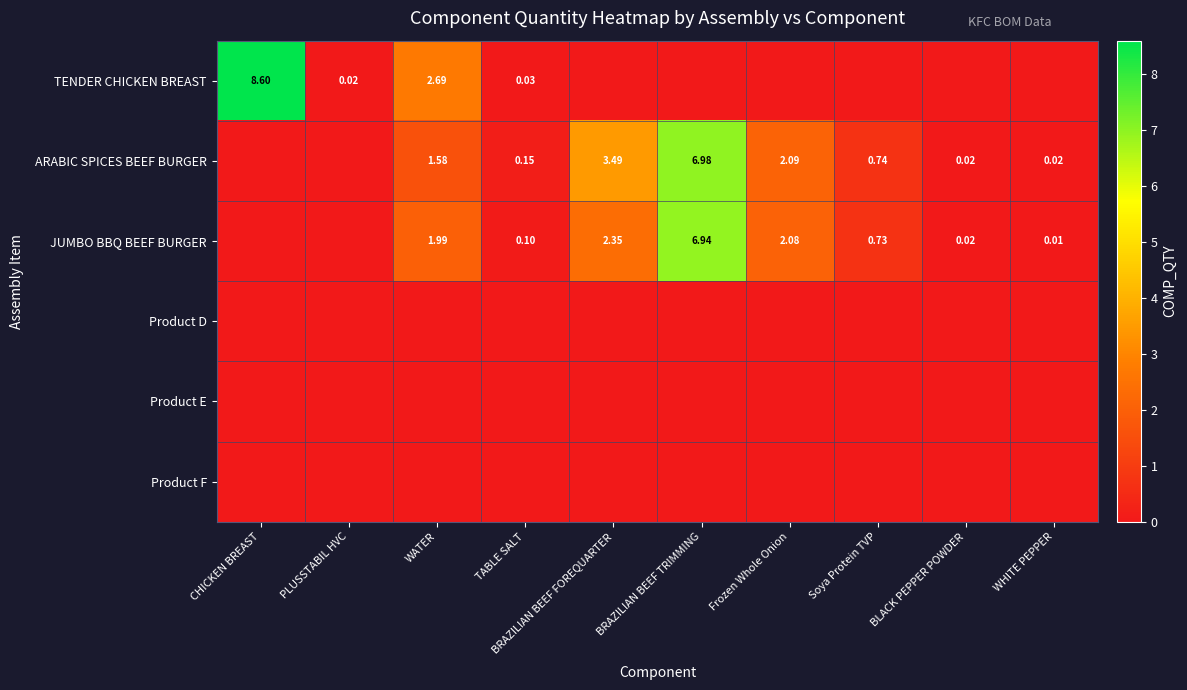

Between WATER and TABLE SALT, which series saw the biggest shift?

TENDER CHICKEN BREAST